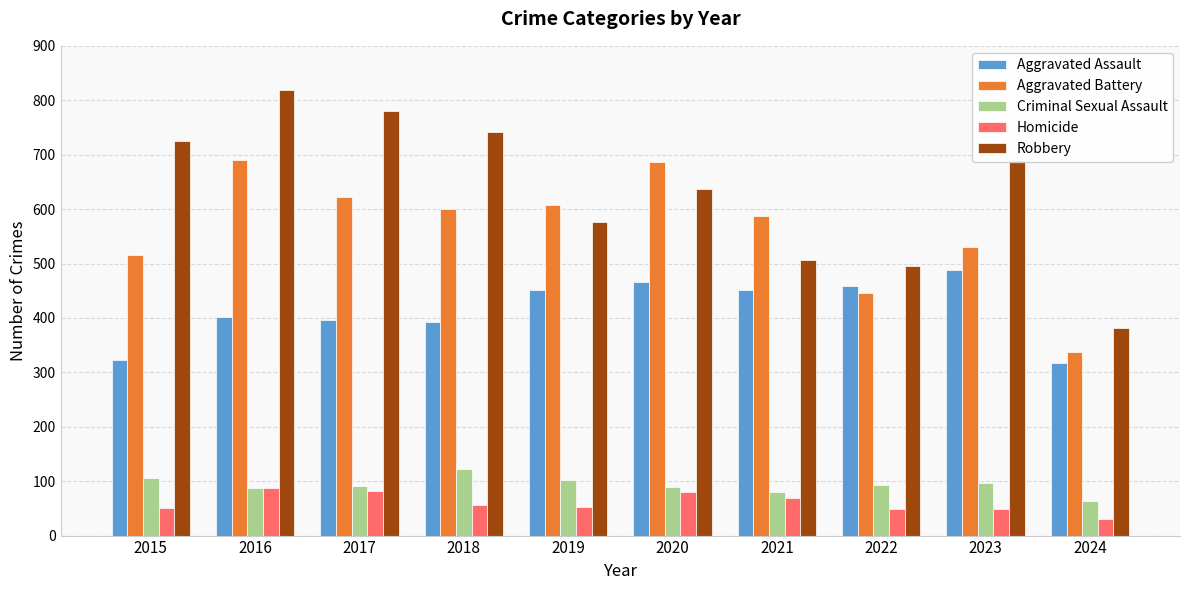

At which label does Criminal Sexual Assault reach its peak?

2018